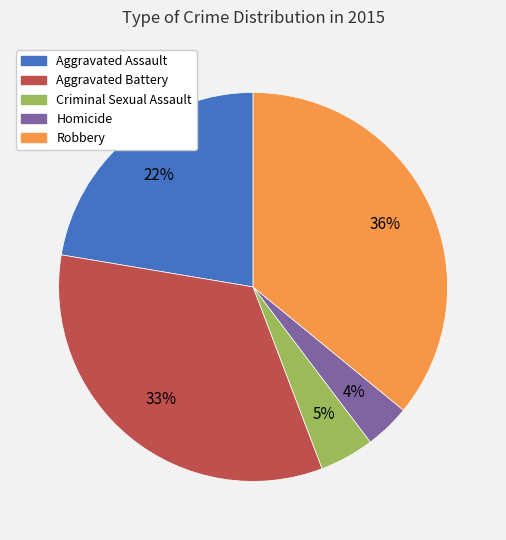

To the nearest percent, what is the difference between the Aggravated Battery and Robbery slice percentages?

3%